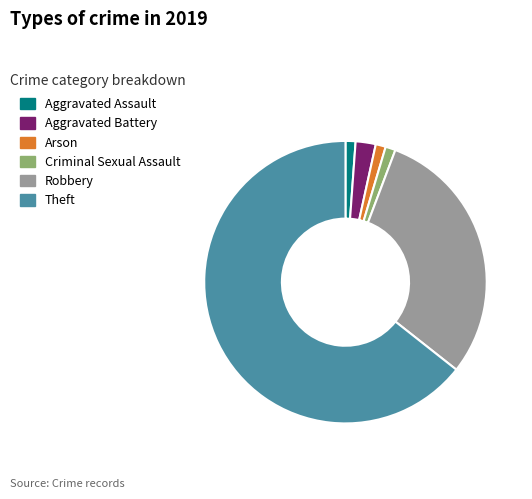

Which slice is the largest?

Theft